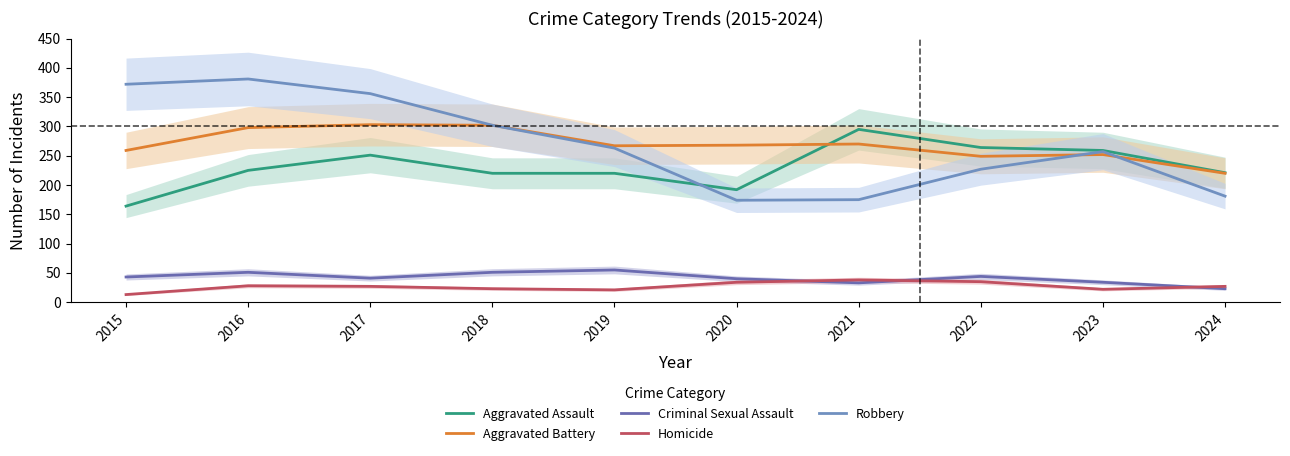

Rank the series at 2019 from highest to lowest value.

Aggravated Battery, Robbery, Aggravated Assault, Criminal Sexual Assault, Homicide